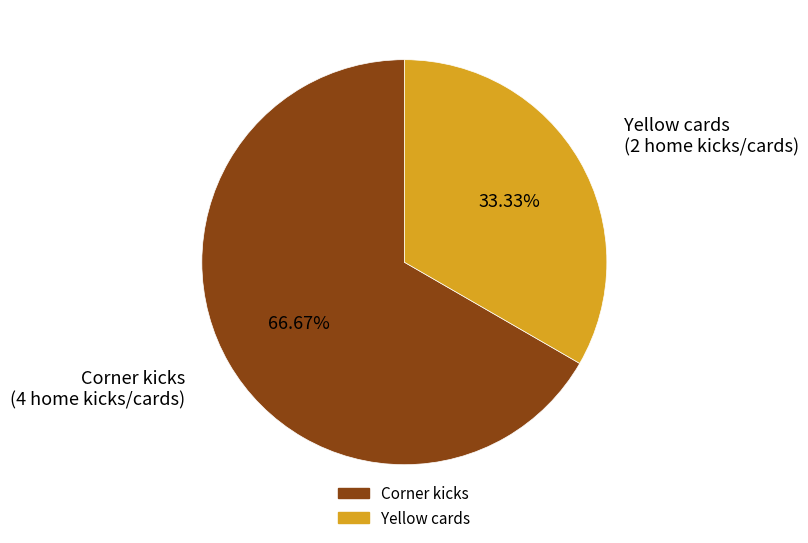

Do Yellow cards and Corner kicks together represent more than half of the pie?

Yes